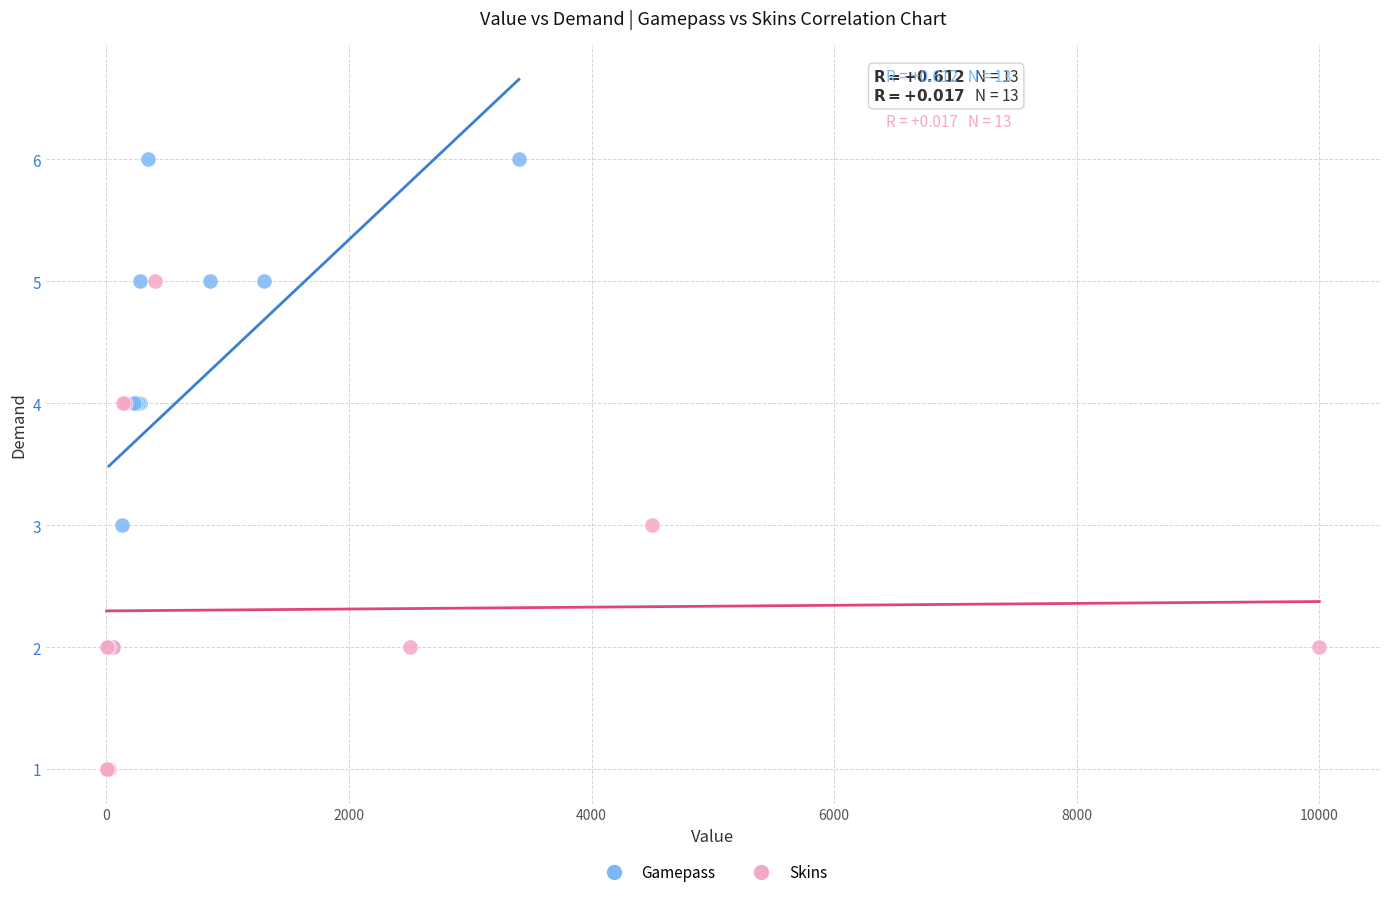

Which series reaches the minimum Y coordinate?

Skins